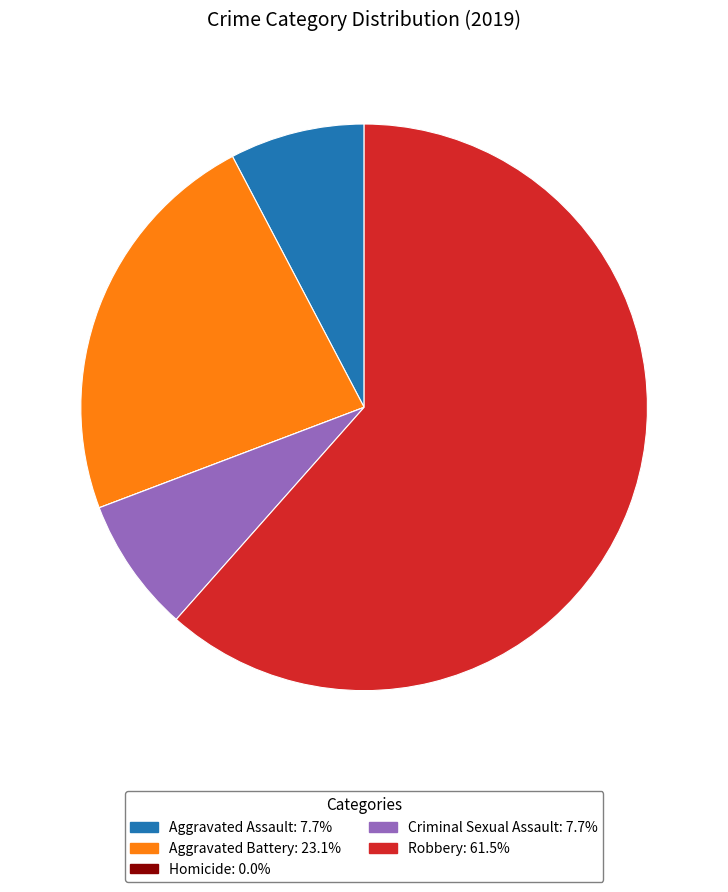

Which has a higher value, Criminal Sexual Assault or Robbery?

Robbery